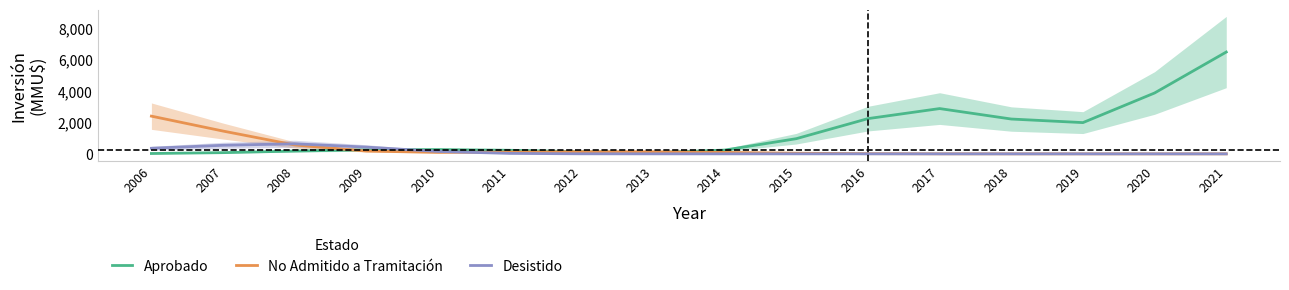

Where is the first local minimum for No Admitido a Tramitación?

2010